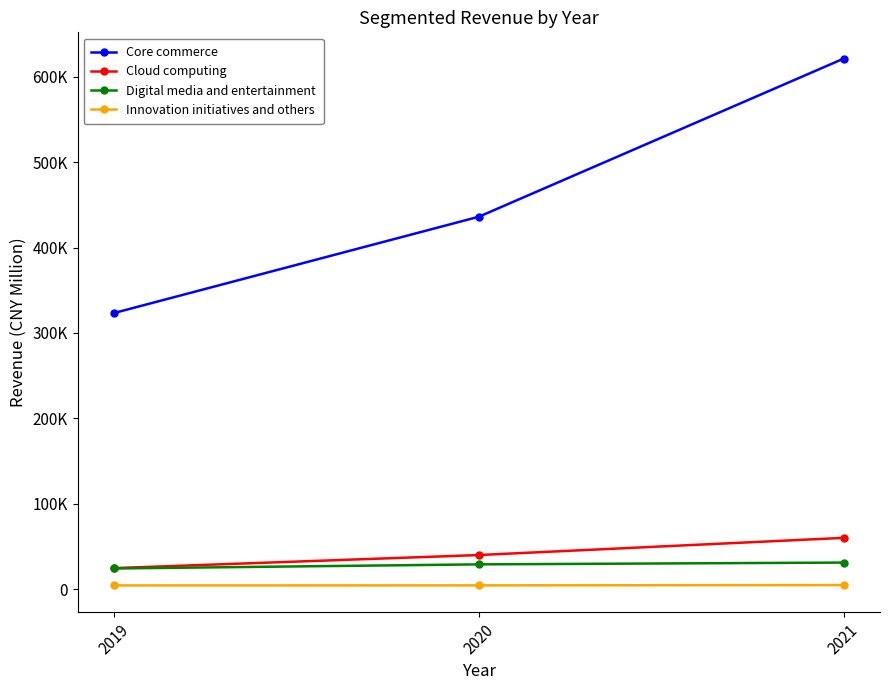

What are all the series names shown in the legend?

Core commerce, Cloud computing, Digital media and entertainment, Innovation initiatives and others